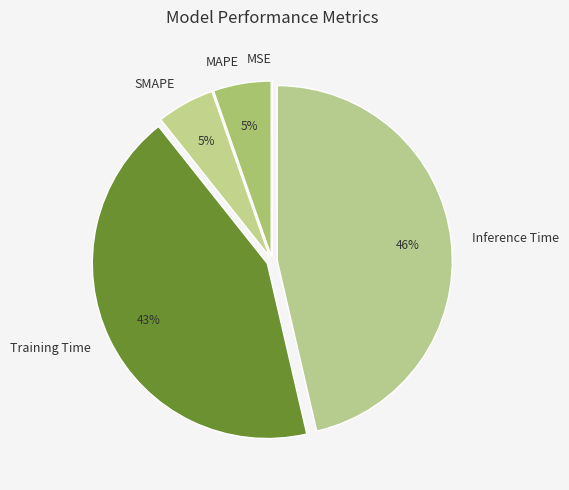

Is the sum of Training Time and SMAPE greater than half?

No